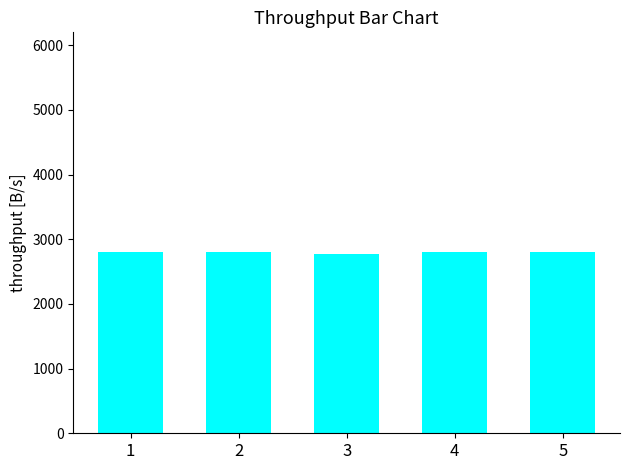

How many data points are above 2807?

4